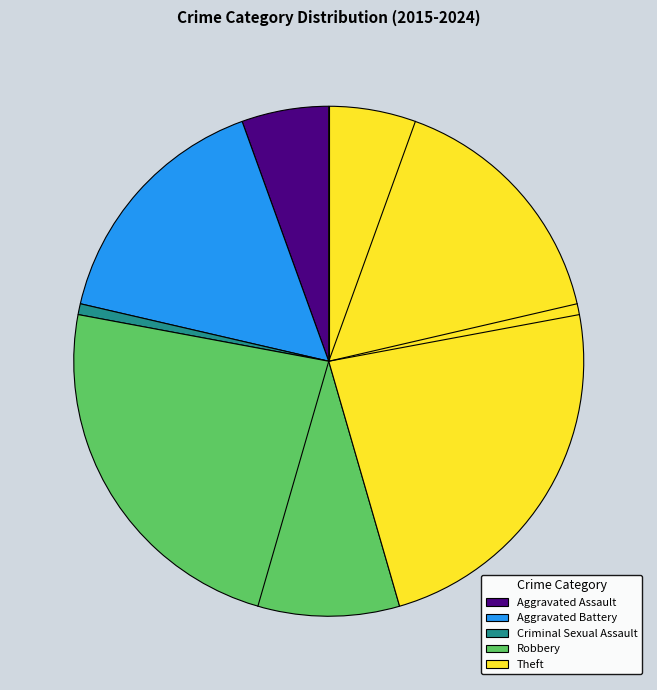

Approximately how many times larger is the value at Robbery compared to Aggravated Assault?

5.9